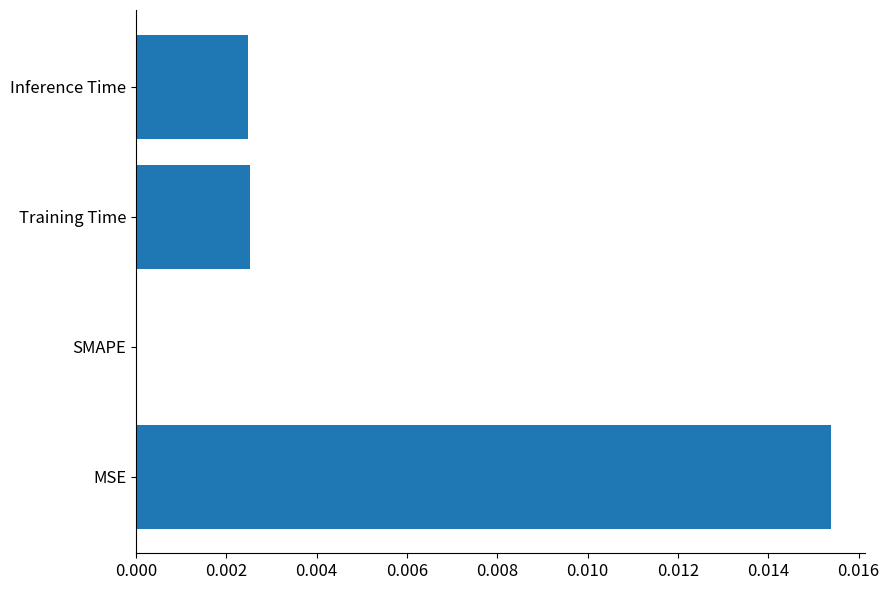

Which category has the highest value across all series?

MSE